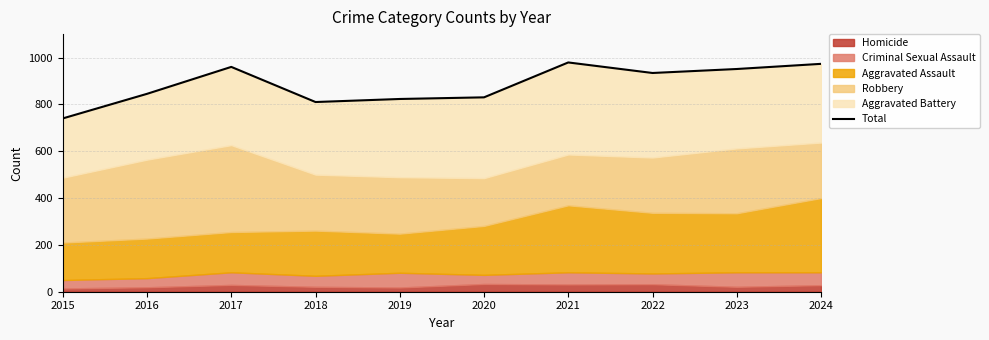

List the labels in order of value, largest first.

2021, 2024, 2017, 2023, 2022, 2016, 2020, 2019, 2018, 2015